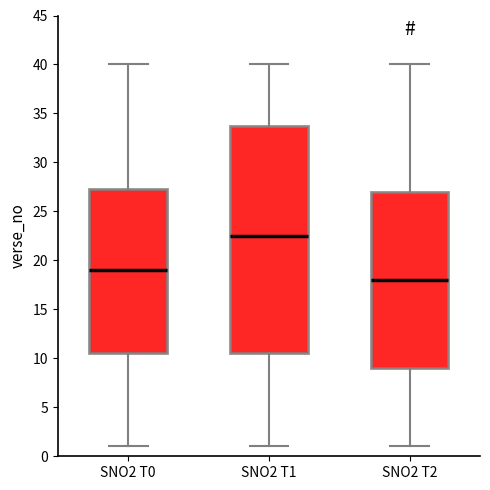

Which box's median line is the lowest?

SNO2 T2